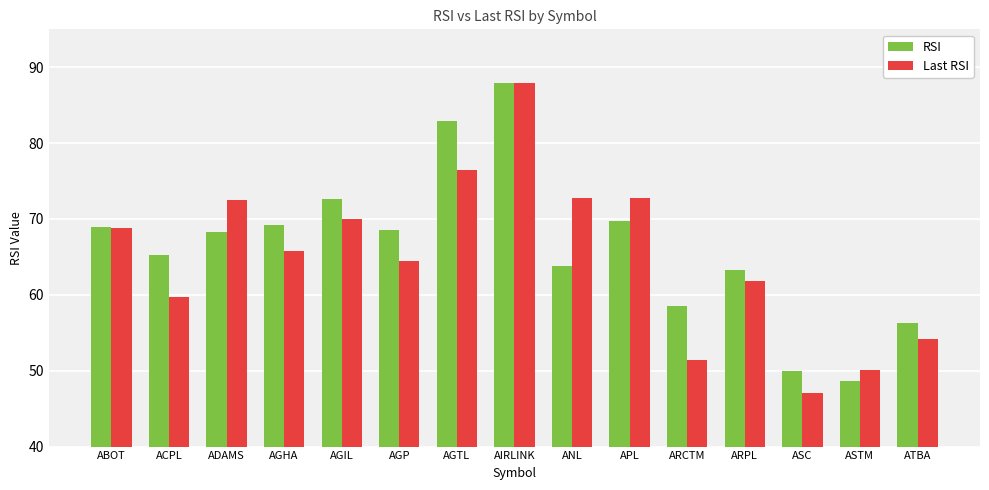

At how many categories does at least one series exceed 71?

6